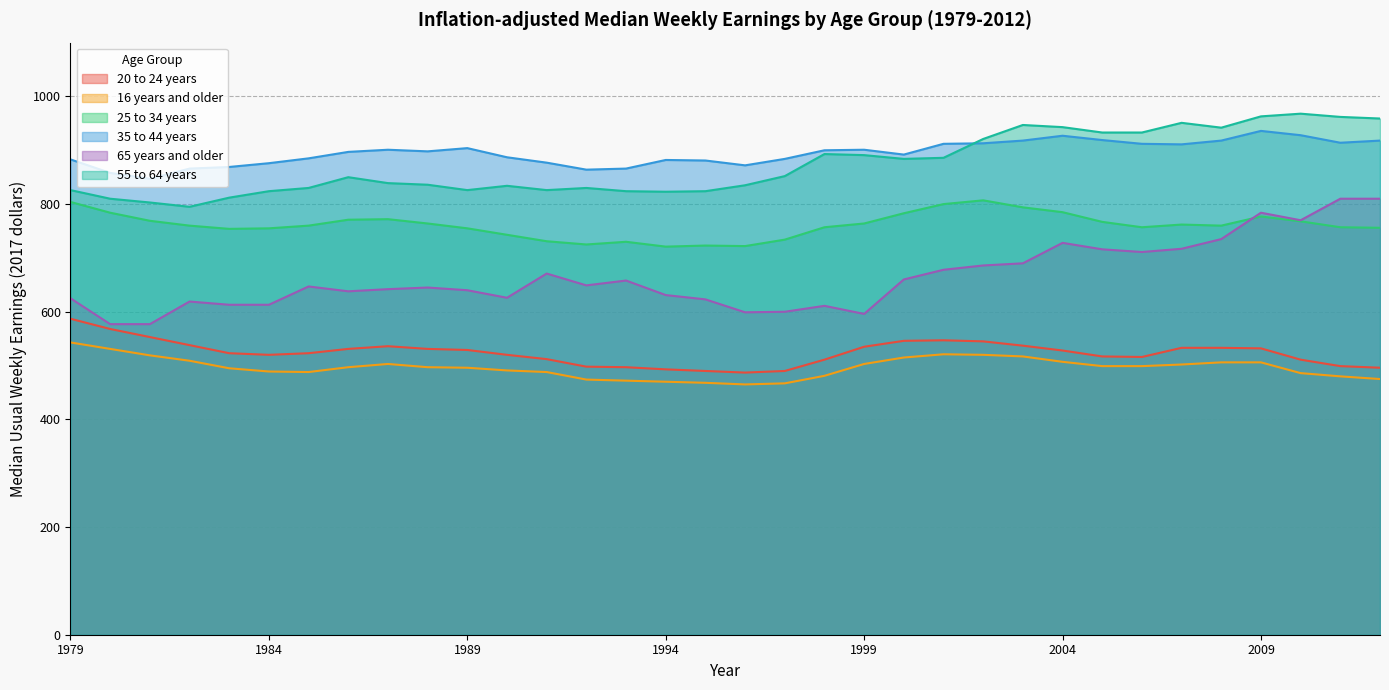

Which series changed the most between 1991 and 2006?

55 to 64 years